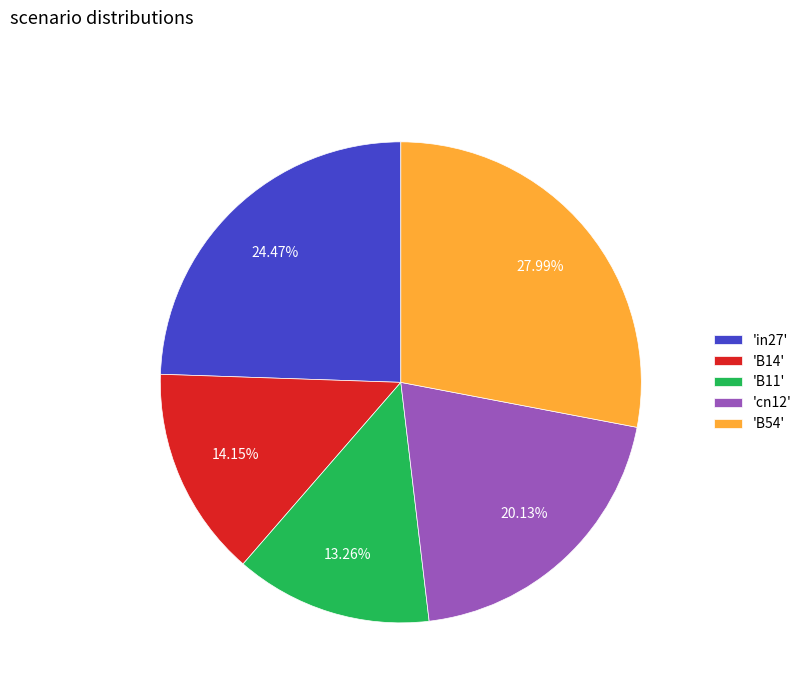

Is there any slice that represents more than half of the pie?

No